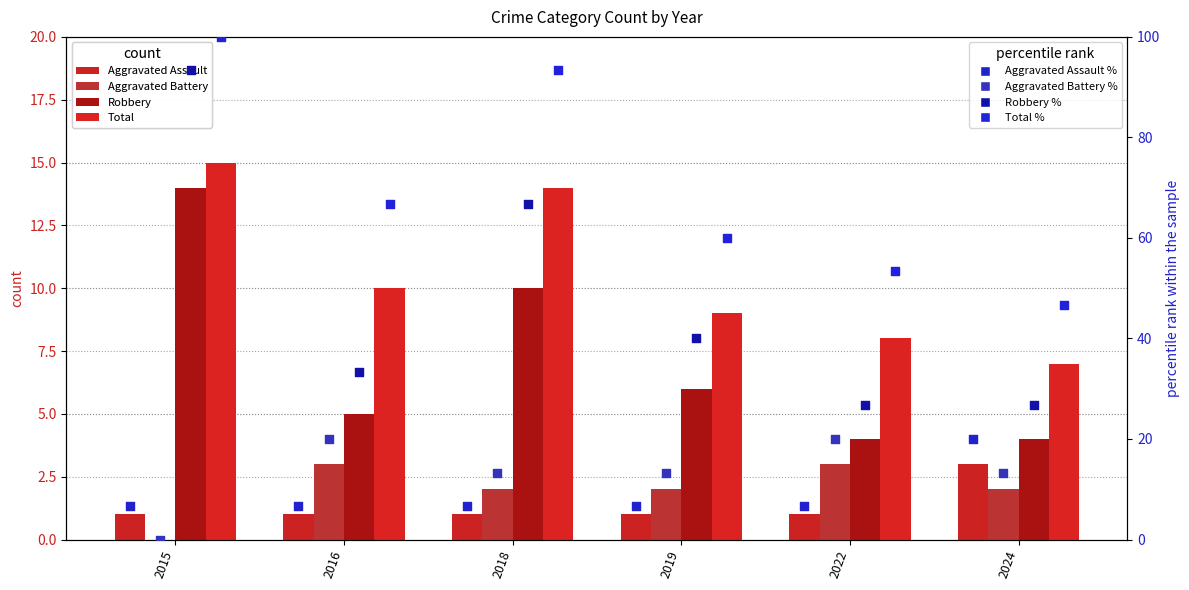

What is the total value across all series at 2019?

18